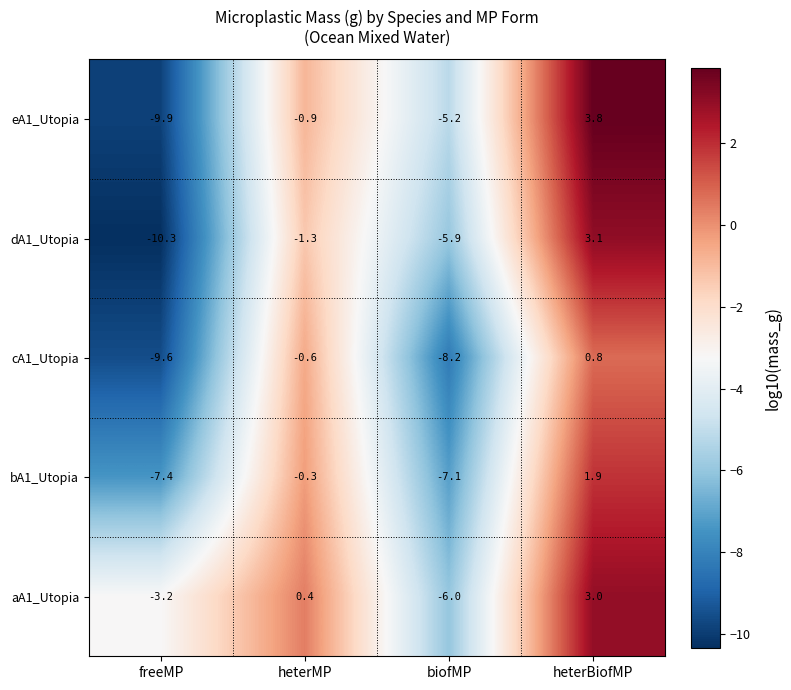

Reading right to left, list all the values displayed in this chart.

eA1_Utopia: heterBiofMP=3.8	biofMP=-5.2	heterMP=-0.9	freeMP=-9.9
dA1_Utopia: heterBiofMP=3.1	biofMP=-5.9	heterMP=-1.3	freeMP=-10.3
cA1_Utopia: heterBiofMP=0.8	biofMP=-8.2	heterMP=-0.6	freeMP=-9.6
bA1_Utopia: heterBiofMP=1.9	biofMP=-7.1	heterMP=-0.3	freeMP=-7.4
aA1_Utopia: heterBiofMP=3.0	biofMP=-6.0	heterMP=0.4	freeMP=-3.2